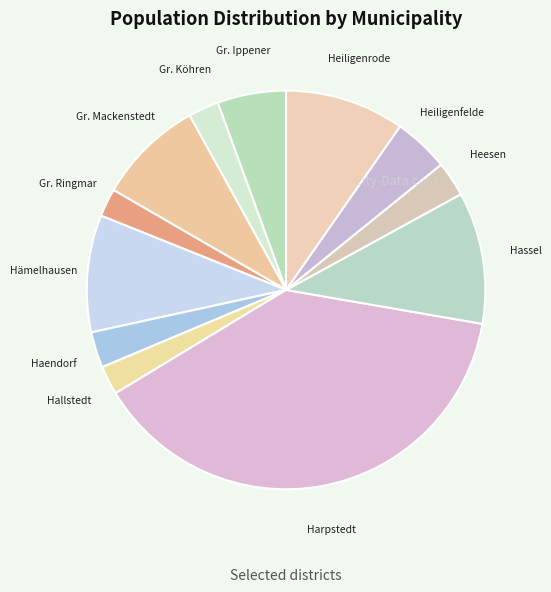

Does Haendorf represent more than half of the total?

No